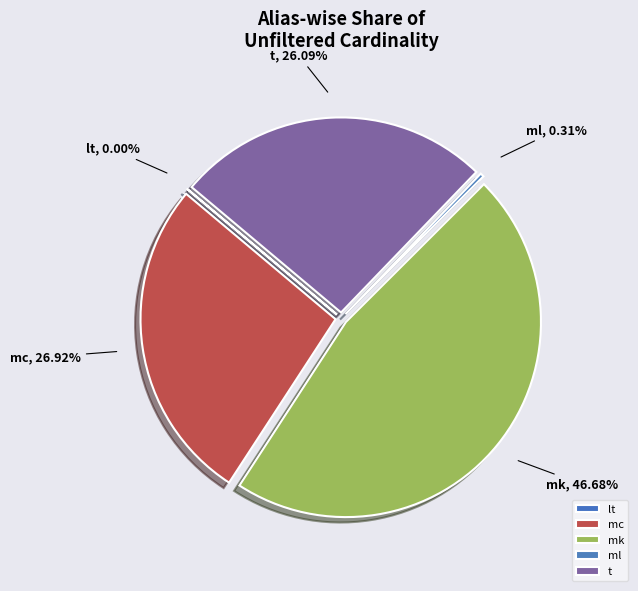

Combined, what portion of the pie is lt and t?

26.1%